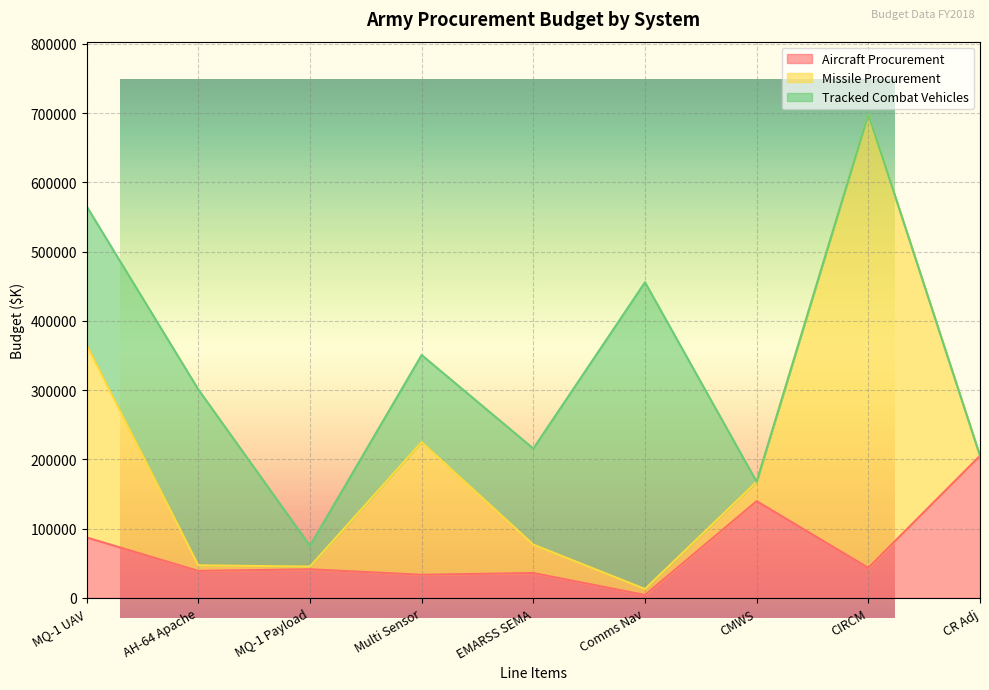

What is the difference between the maximum and minimum values in the Tracked Combat Vehicles series?

442800